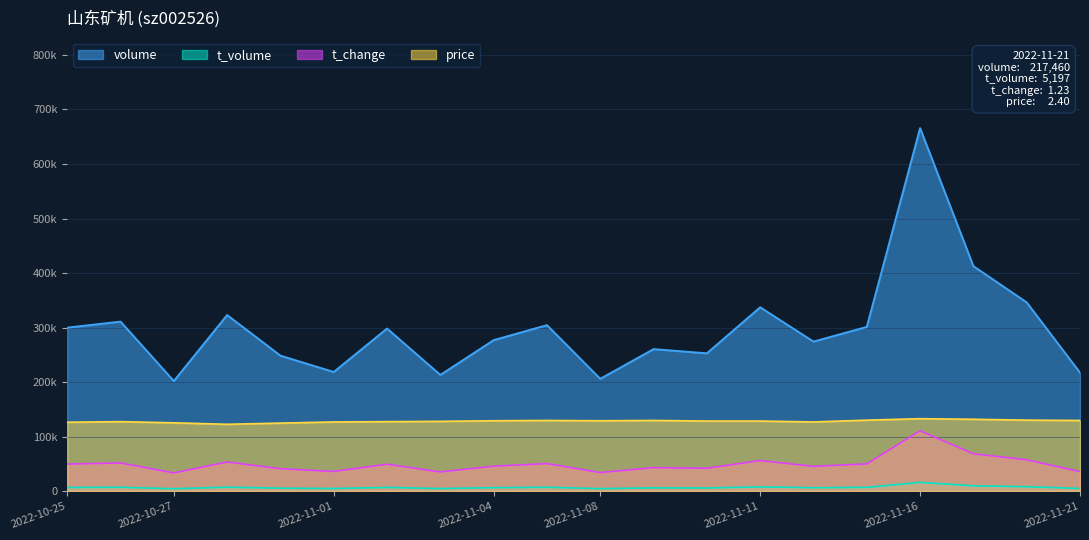

What is the minimum value for volume?

202117.0